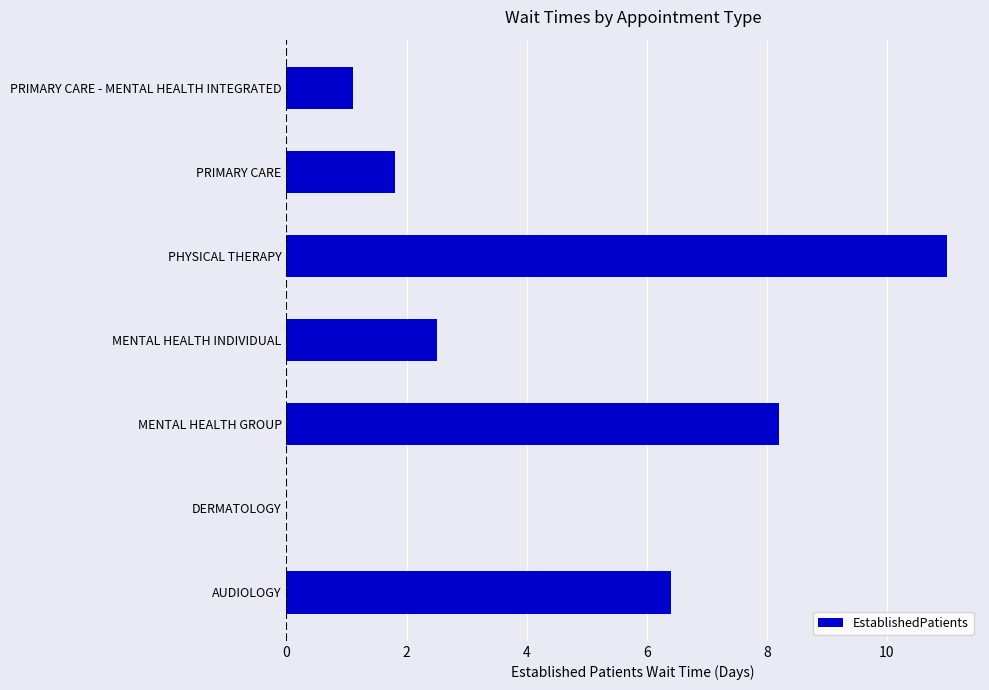

Reading bottom to top, extract all data points from this chart.

AUDIOLOGY=6.4	DERMATOLOGY=0.0	MENTAL HEALTH GROUP=8.2	MENTAL HEALTH INDIVIDUAL=2.5	PHYSICAL THERAPY=11.0	PRIMARY CARE=1.8	PRIMARY CARE - MENTAL HEALTH INTEGRATED=1.1